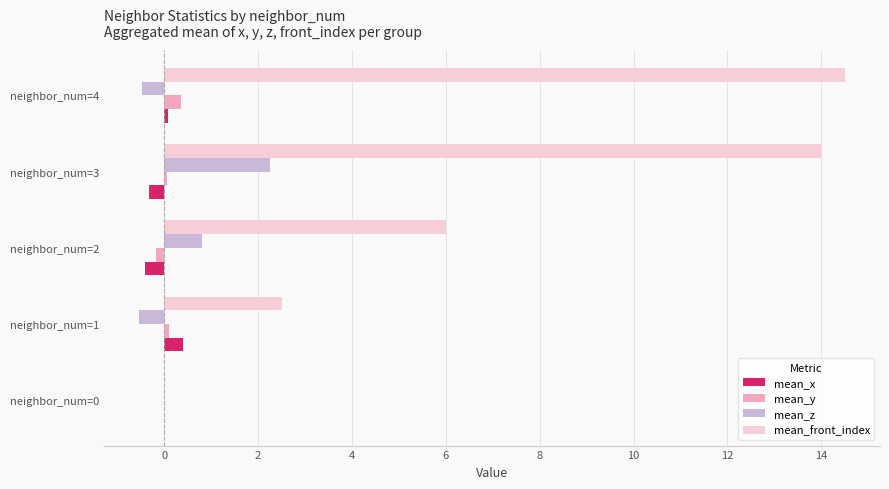

What is the average value of the mean_y series?

0.1